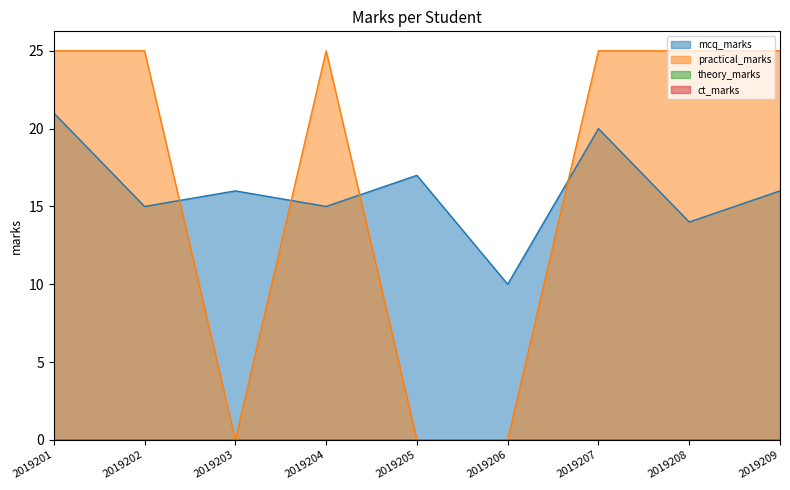

What is the difference between the mcq_marks values at 2019208 and 2019206?

4